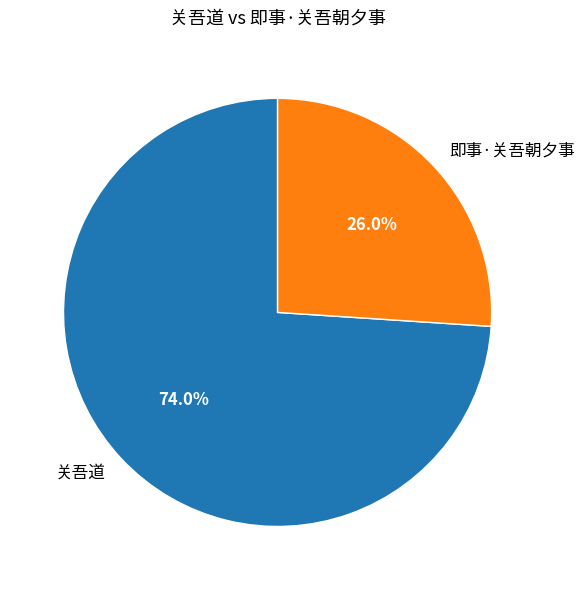

How many segments does this pie chart have?

2